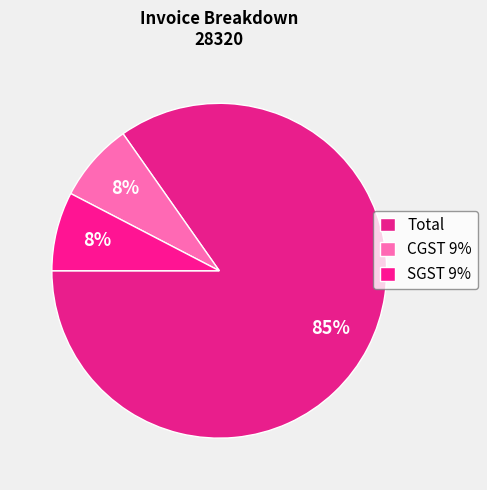

How many segments does this pie chart have?

3